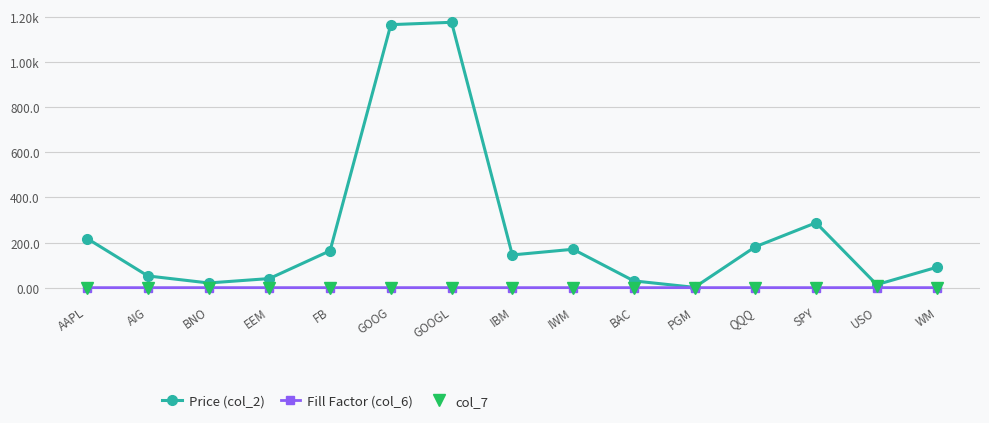

Reading right to left, extract all data points from this chart.

Price (col_2): 91.9	14.2	288.1	181.7	2.2	30.8	170.8	145.7	1175.1	1164.6	164.2	41.1	21.6	52.7	218.3
Fill Factor (col_6): 1.0	1.0	1.0	1.0	1.0	0.9	1.0	0.9	1.0	1.0	1.0	1.0	1.0	0.9	1.0
col_7: 1.0	8.0	1.0	1.0	1.0	1.0	1.0	1.0	1.0	1.0	1.0	1.0	1.0	1.0	0.2